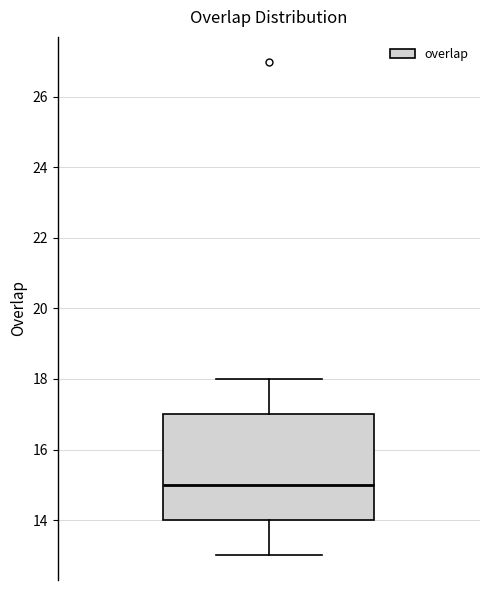

Read this box plot against the y-axis: the position of the median line, the range covered by the box, and the ends of both whiskers. The values are not printed on the chart, so give them approximately, as read against the axis.

median 15, box 14 to 17, whiskers 13 to 18